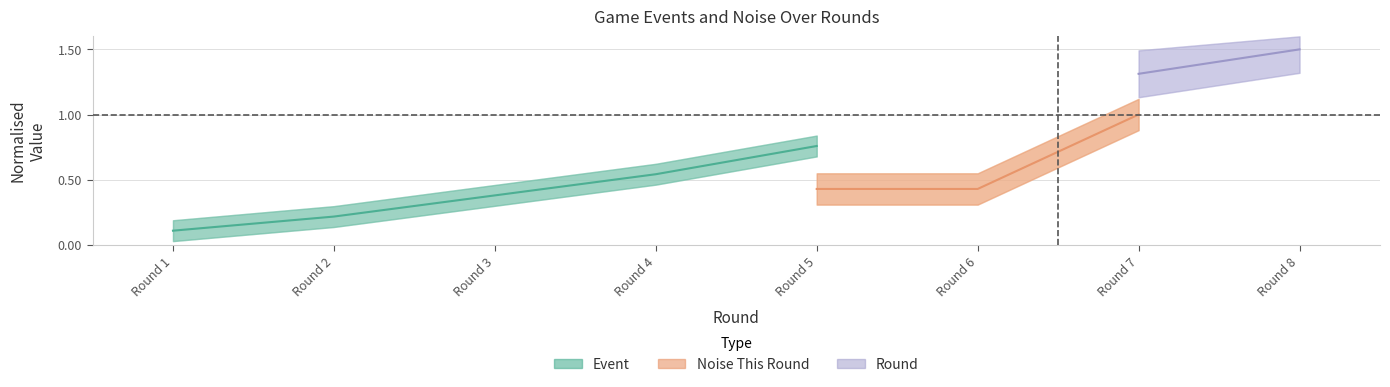

Rank the categories by value from highest to lowest.

Round 5, Round 4, Round 3, Round 2, Round 1